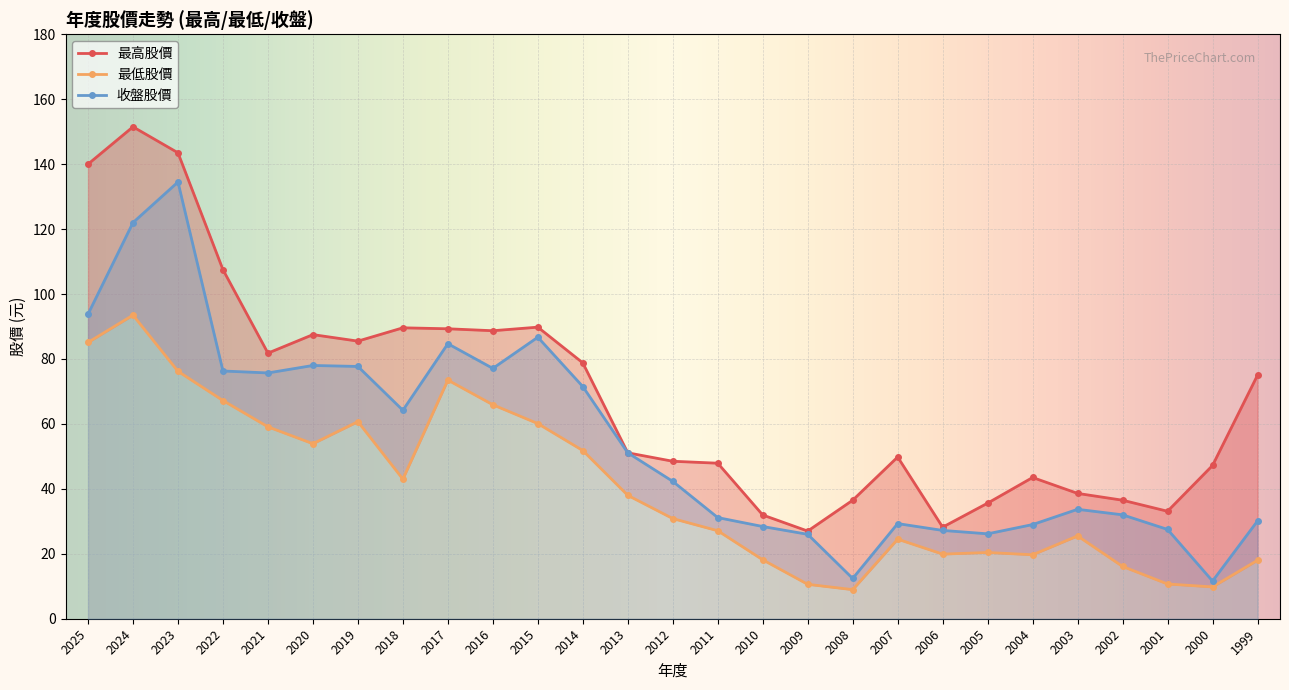

What is the minimum value shown in the chart?

9.0